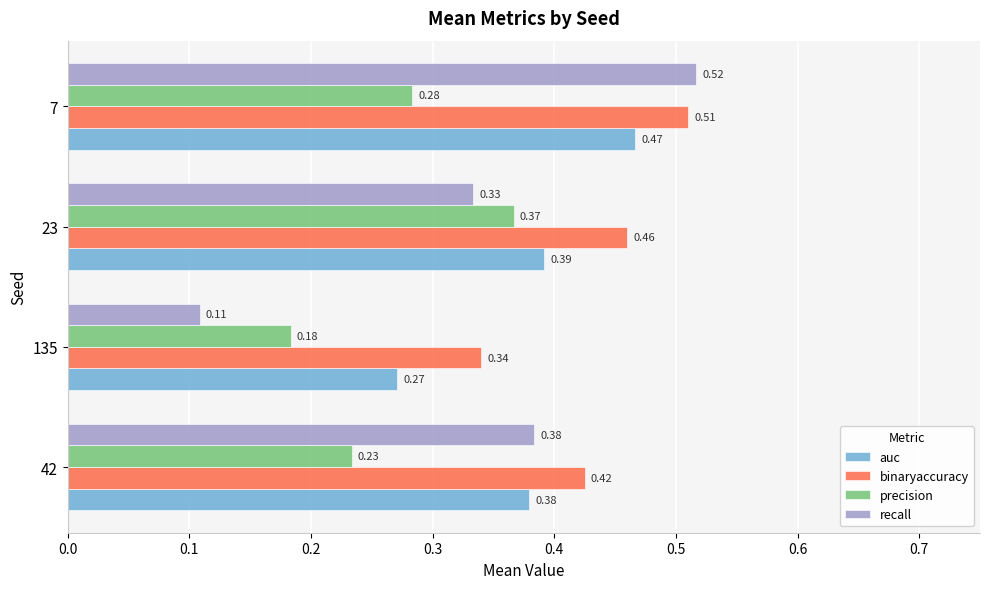

Which series has the largest total across all categories?

binaryaccuracy